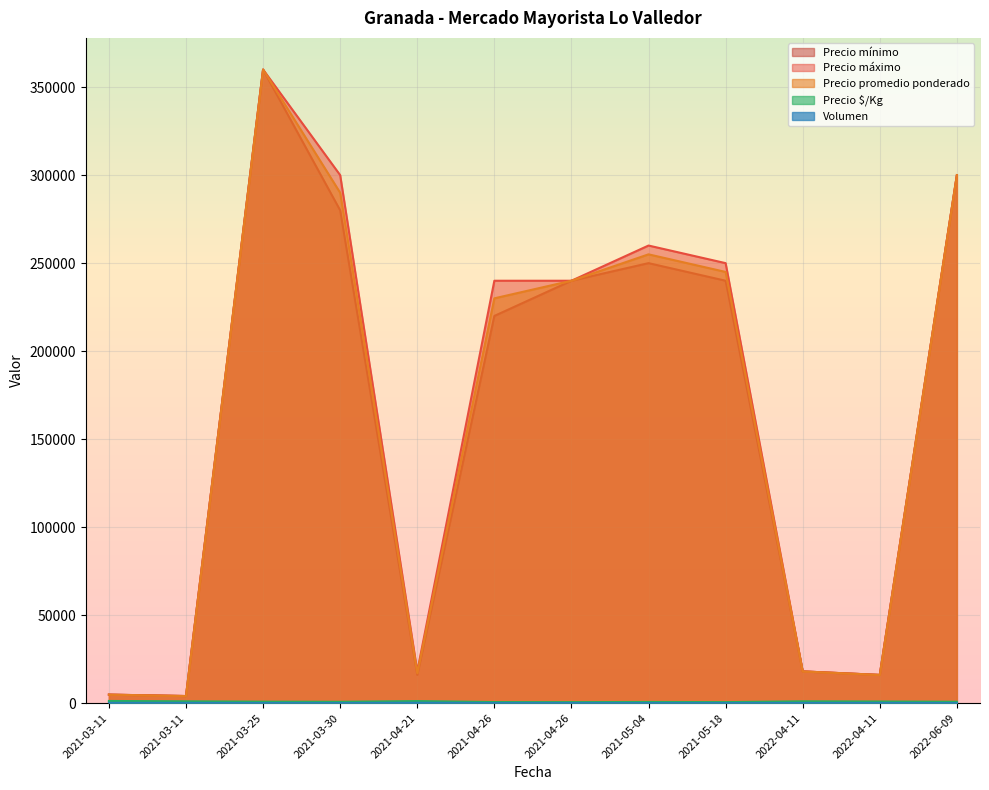

Reading left to right, list all the values displayed in this chart.

Volumen: 2021-03-11=120	2021-03-11=80	2021-03-25=15	2021-03-30=8	2021-04-21=150	2021-04-26=24	2021-04-26=34	2021-05-04=12	2021-05-18=16	2022-04-11=45	2022-04-11=60	2022-06-09=7
Precio promedio ponderado: 2021-03-11=4800	2021-03-11=4000	2021-03-25=360000	2021-03-30=290000	2021-04-21=17000	2021-04-26=230000	2021-04-26=240000	2021-05-04=255000	2021-05-18=245000	2022-04-11=18000	2022-04-11=16000	2022-06-09=300000
Precio $/Kg: 2021-03-11=1200	2021-03-11=1000	2021-03-25=800	2021-03-30=725	2021-04-21=1133	2021-04-26=575	2021-04-26=533	2021-05-04=638	2021-05-18=544	2022-04-11=1000	2022-04-11=889	2022-06-09=750
Precio mínimo: 2021-03-11=4800	2021-03-11=4000	2021-03-25=360000	2021-03-30=280000	2021-04-21=16000	2021-04-26=220000	2021-04-26=240000	2021-05-04=250000	2021-05-18=240000	2022-04-11=18000	2022-04-11=16000	2022-06-09=300000
Precio máximo: 2021-03-11=4800	2021-03-11=4000	2021-03-25=360000	2021-03-30=300000	2021-04-21=18000	2021-04-26=240000	2021-04-26=240000	2021-05-04=260000	2021-05-18=250000	2022-04-11=18000	2022-04-11=16000	2022-06-09=300000